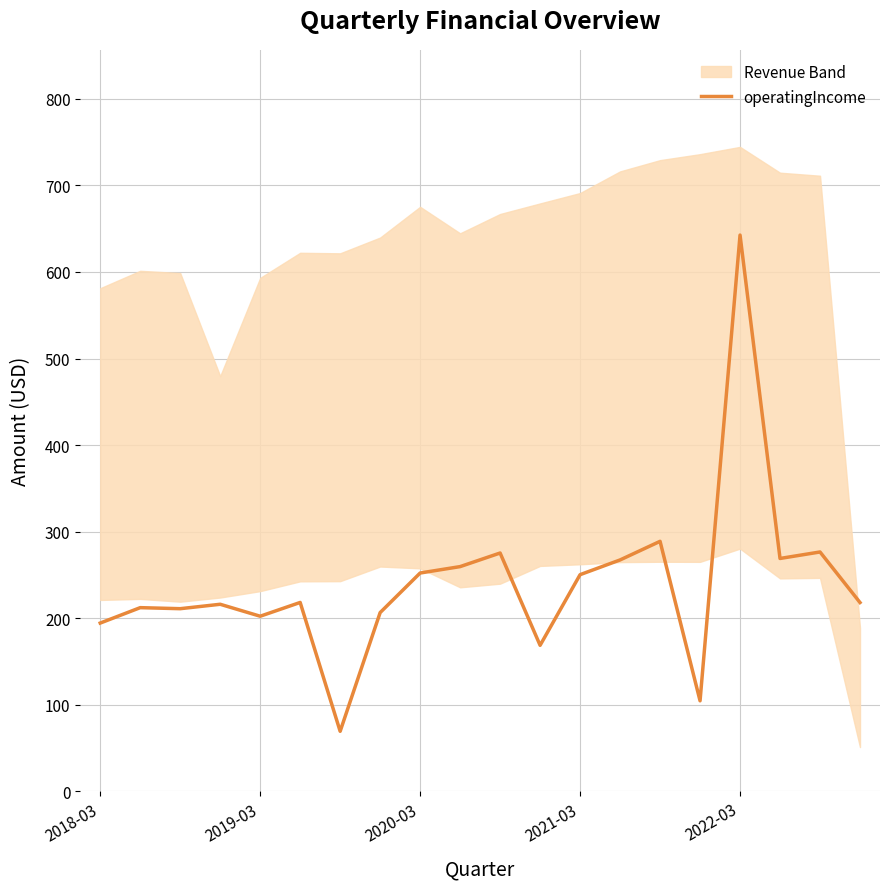

At which label does the data first exceed 218?

5